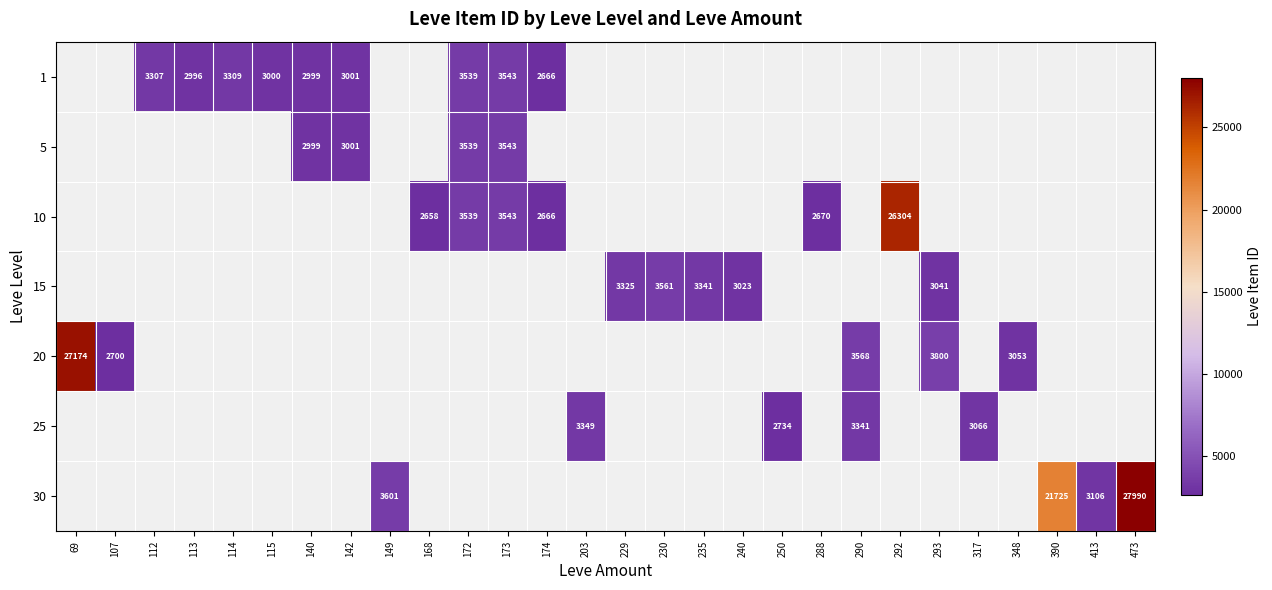

The 20 series shows 3568 at 290. True or false?

True